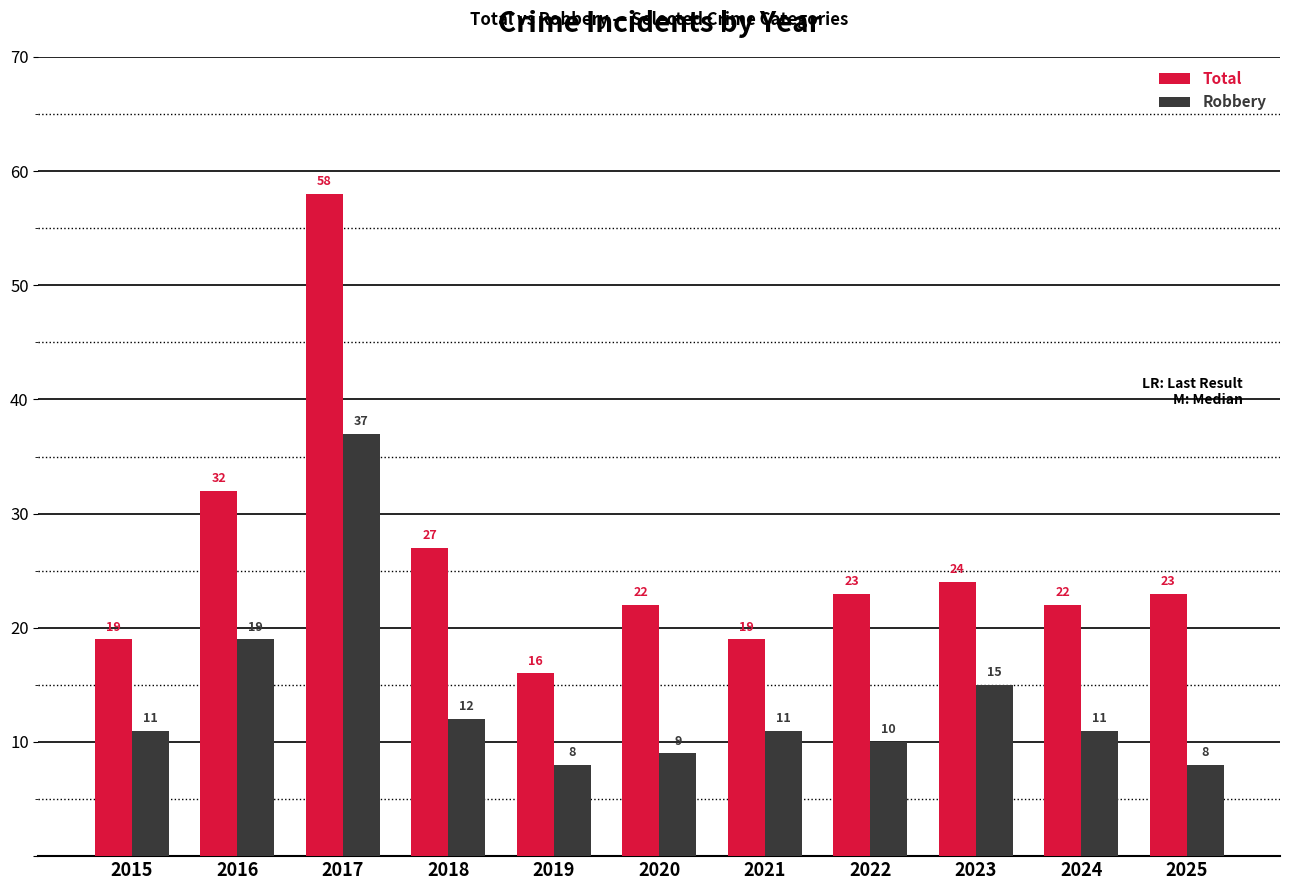

At 2024, list the series in order from largest to smallest.

Total, Robbery